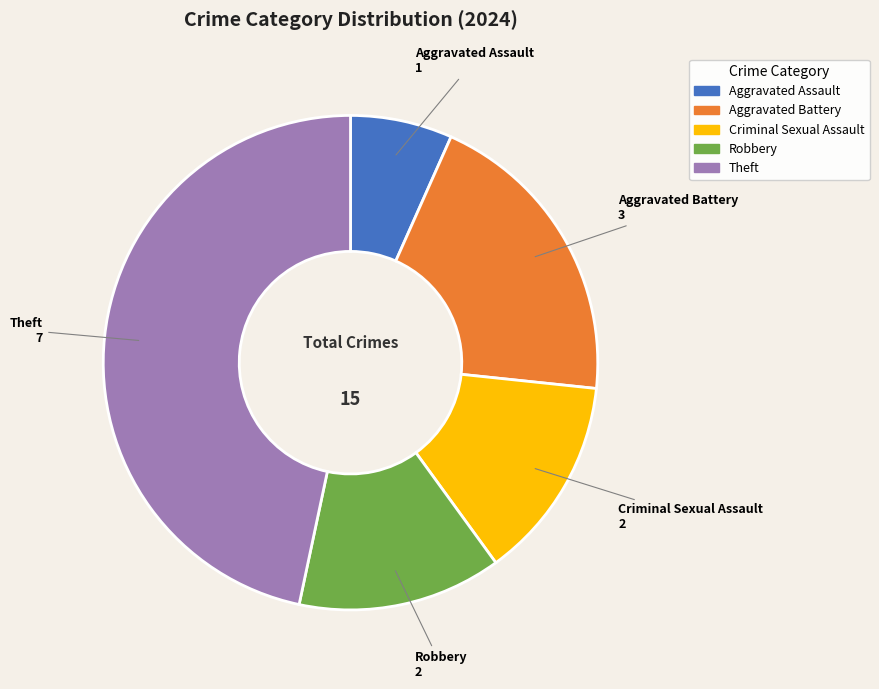

Which slice is the smallest?

Aggravated Assault